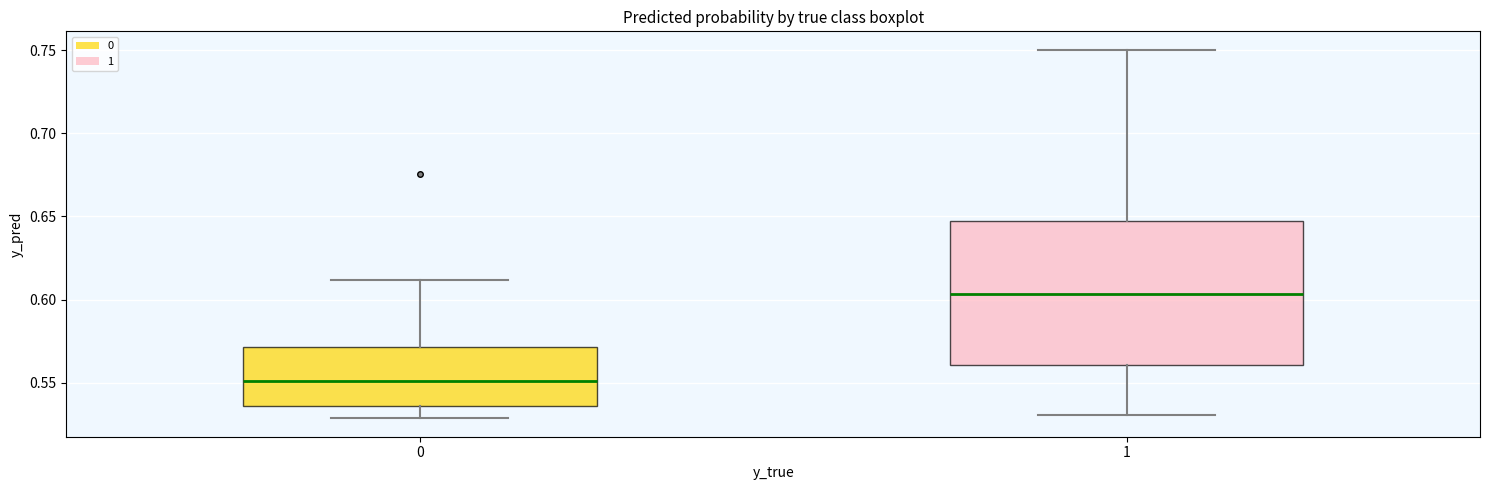

Which box's median line is the lowest?

0